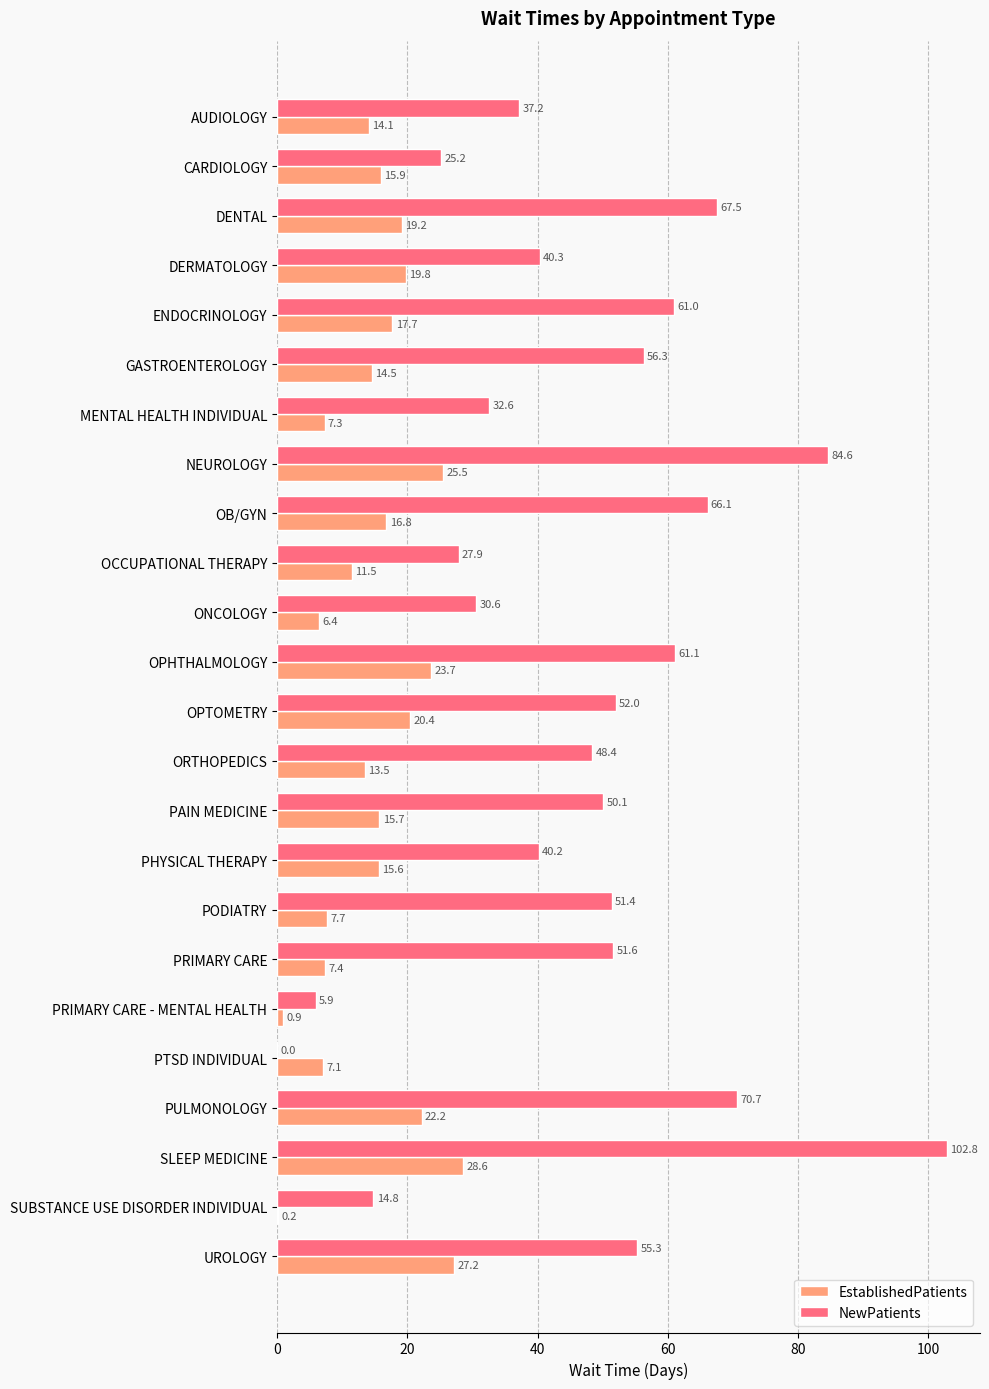

At which label is NewPatients closest to 51?

PODIATRY